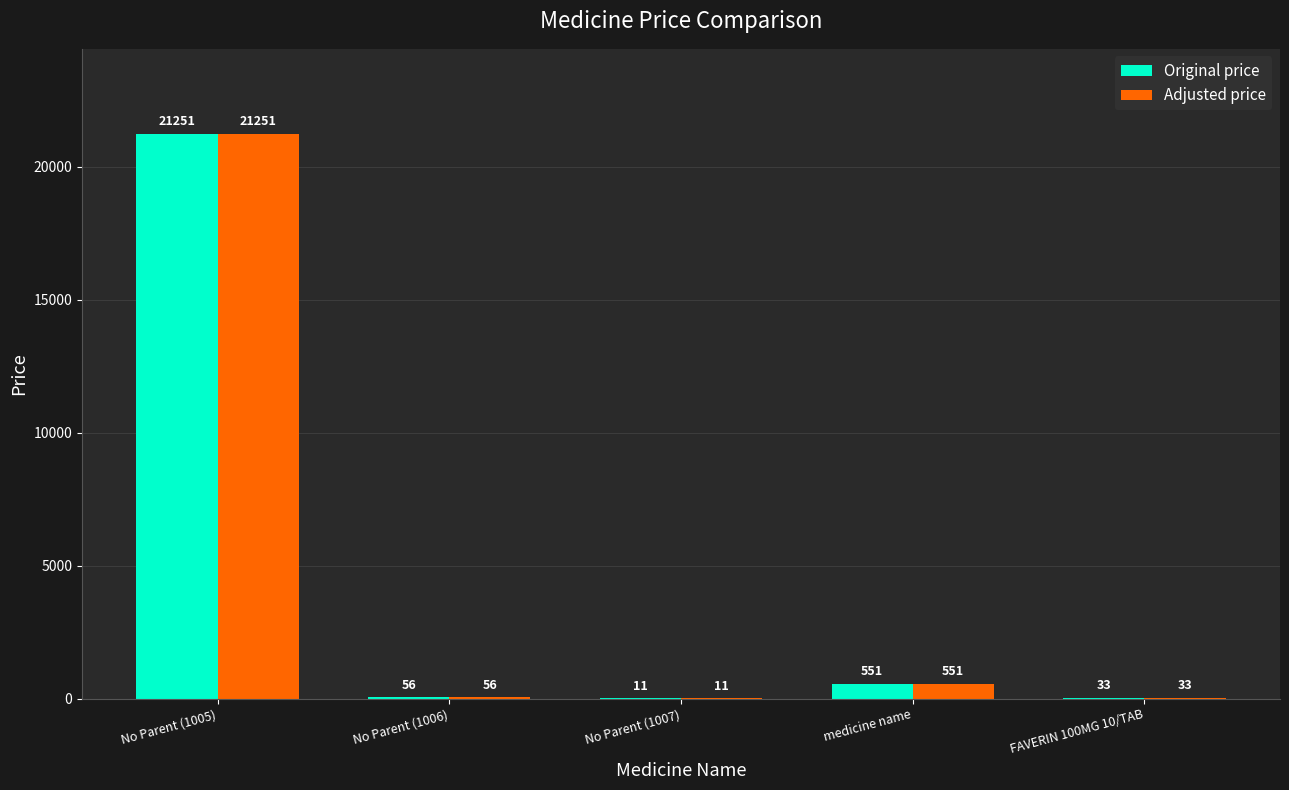

At which category is the sum across all series the highest?

No Parent (1005)